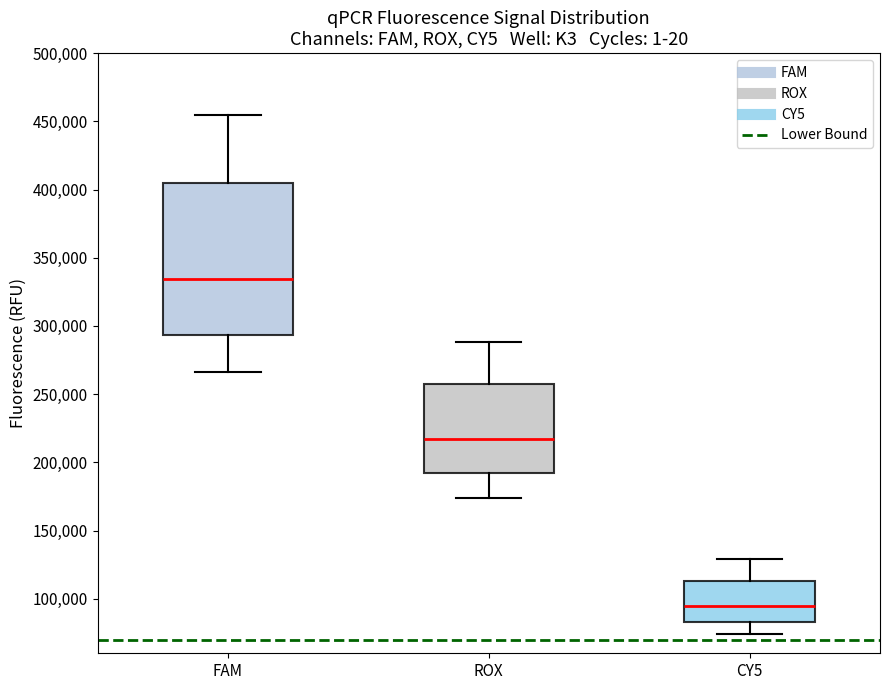

Which box has the highest median line?

FAM